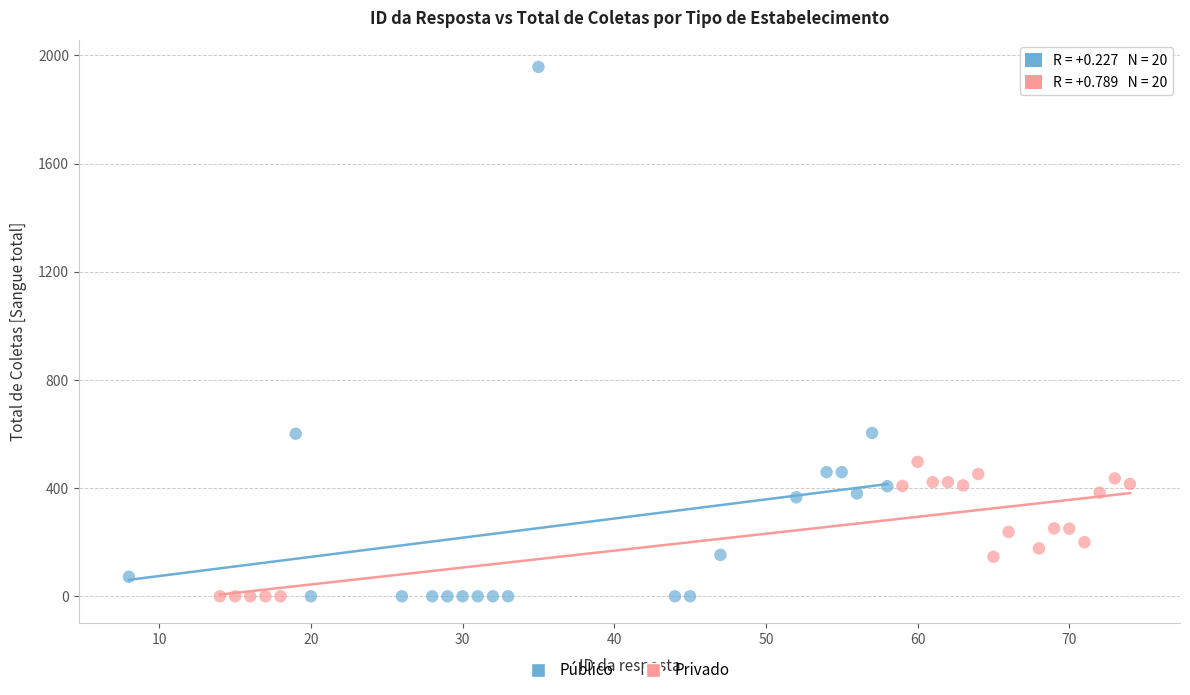

Which series has the largest Y range (max minus min)?

Público